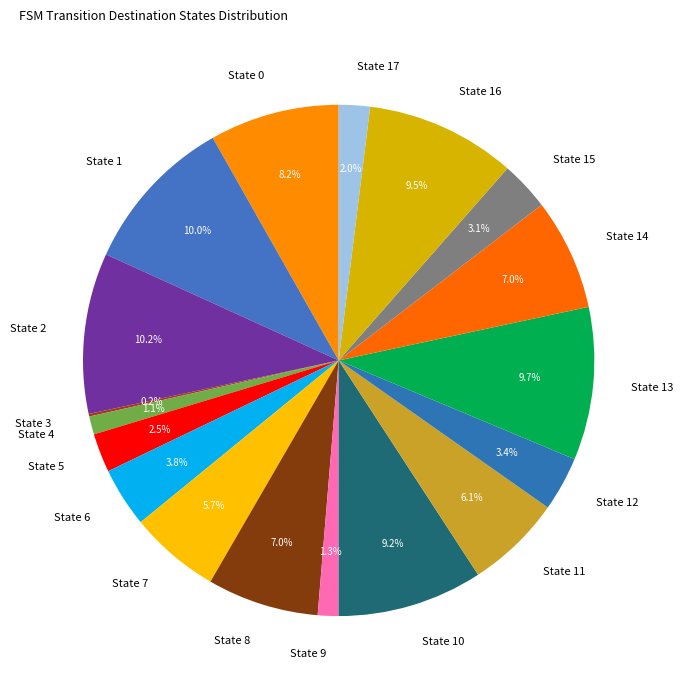

To the nearest percent, what portion does State 16 represent?

10%